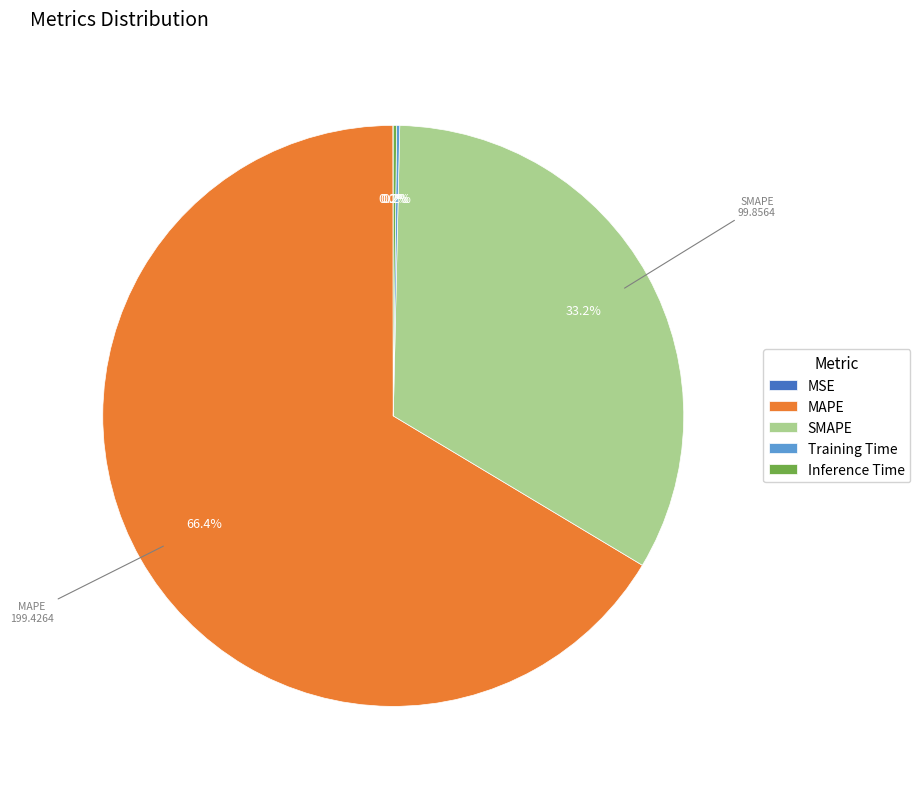

Approximately how many times larger is the value at MAPE compared to SMAPE?

2.0